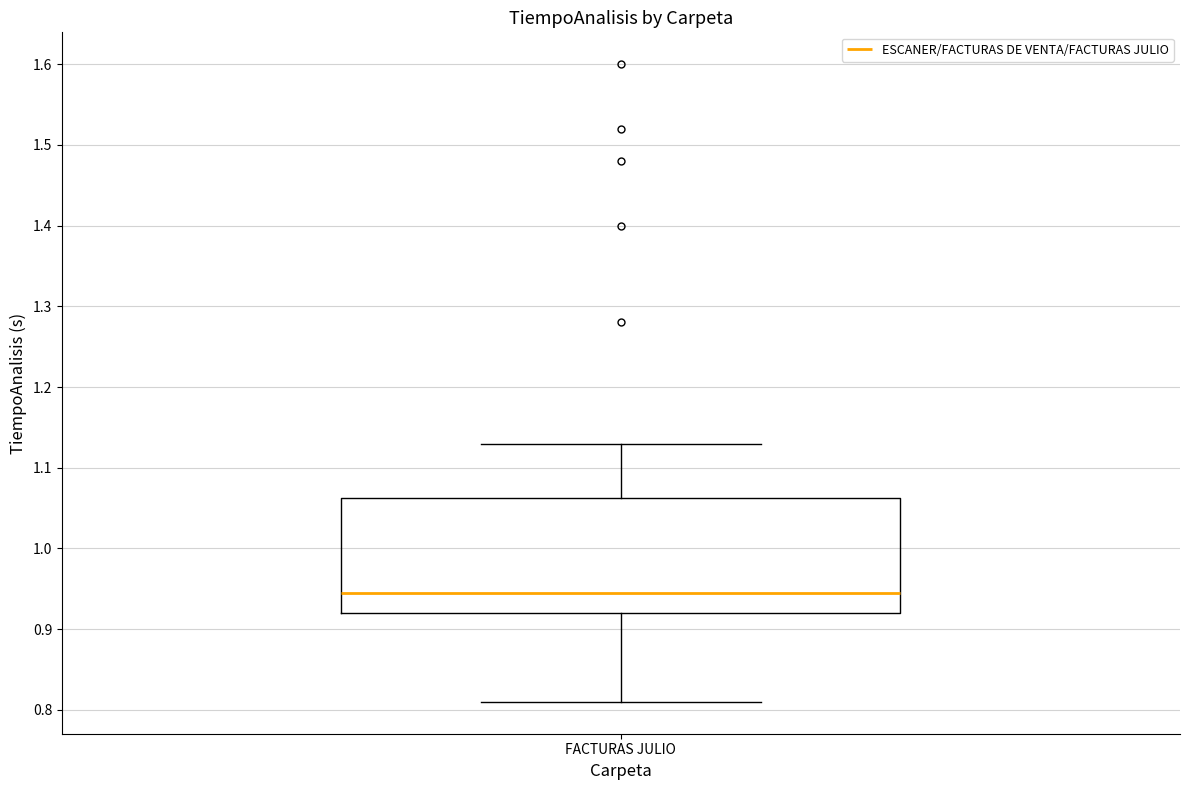

Where is the lower edge of the box for FACTURAS JULIO on the y-axis? The values are not printed on the chart, so give them approximately, as read against the axis.

0.92